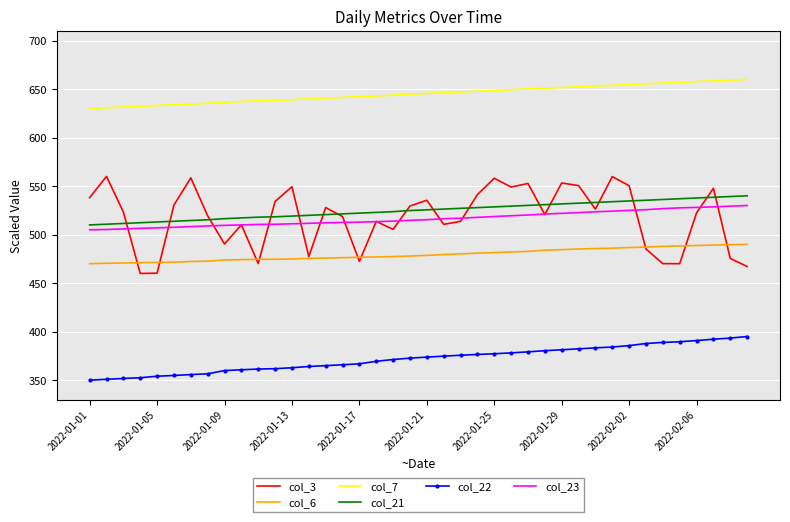

What is the highest value of the col_21 series?

540.0